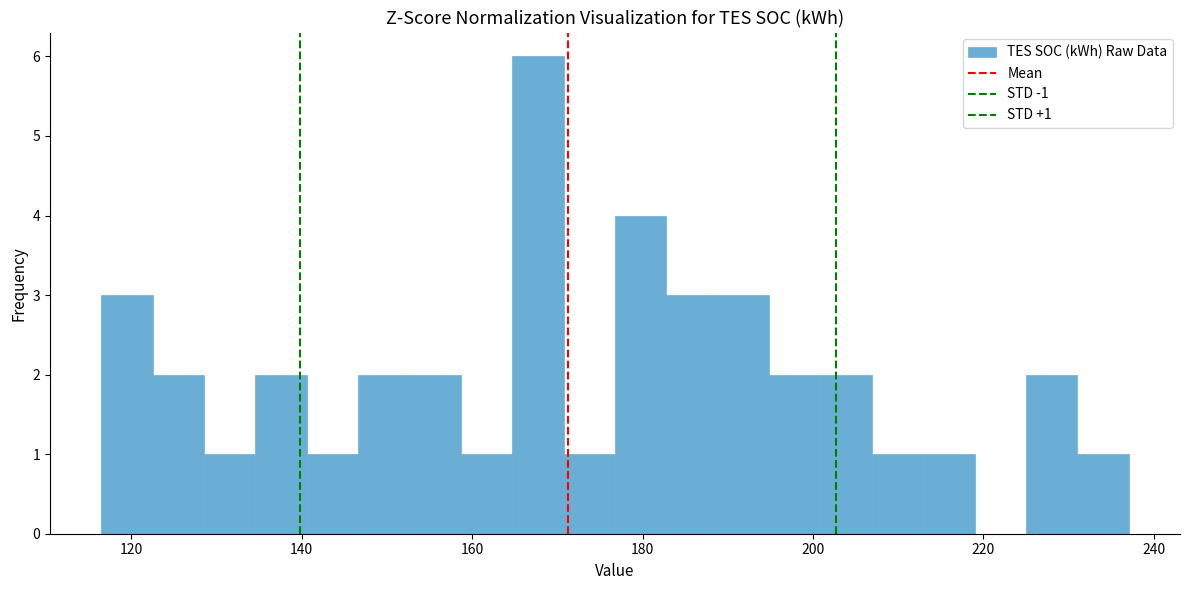

Read against the x-axis, roughly where is the centre of the tallest bar?

168